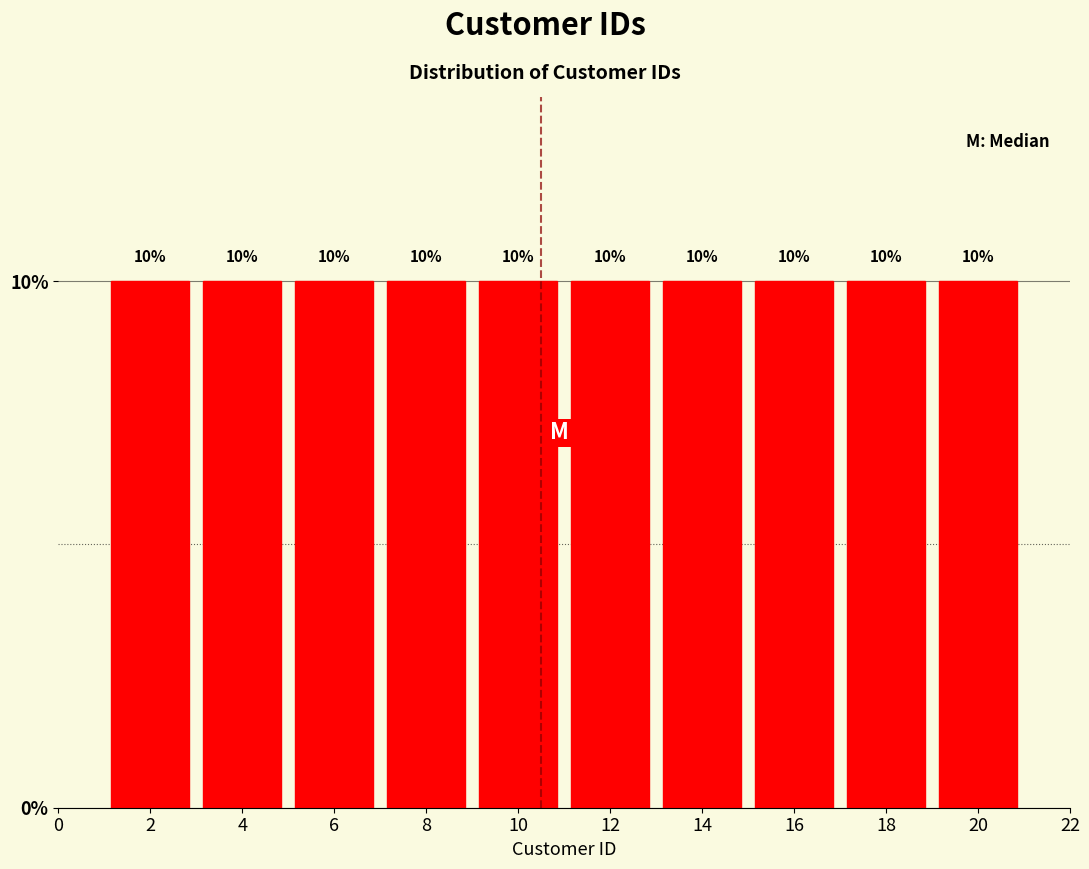

Reading left to right, transcribe this chart: for each bar, give the range it covers on the x-axis and its height.

1 to 3: 10
3 to 5: 10
5 to 7: 10
7 to 9: 10
9 to 11: 10
11 to 13: 10
13 to 15: 10
15 to 17: 10
17 to 19: 10
19 to 21: 10